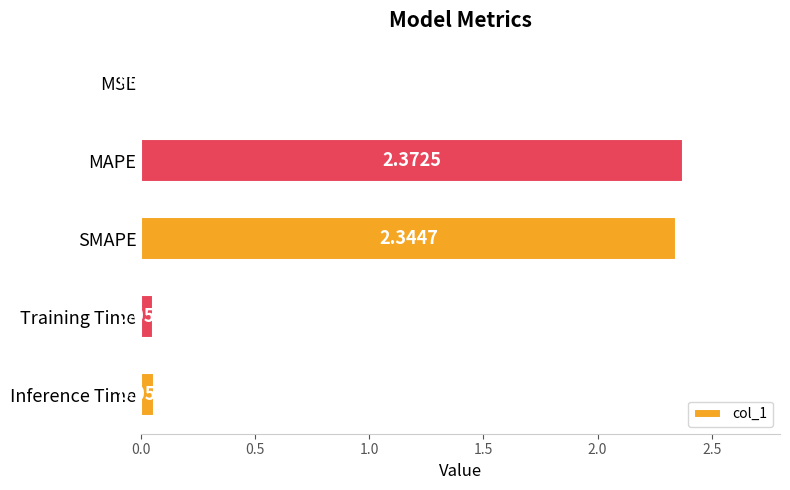

Which label corresponds to the largest value in the chart?

MAPE